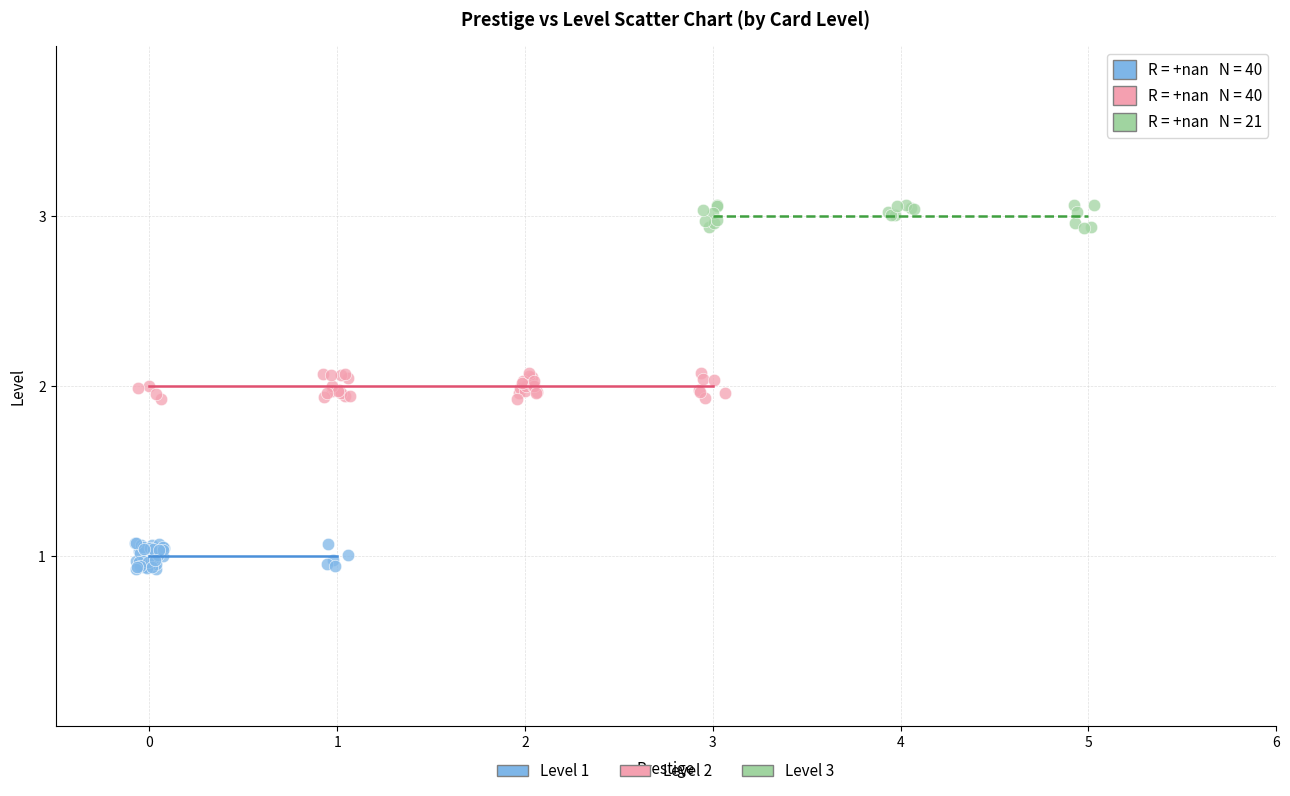

Which series contains the lowest Y value?

Level 1